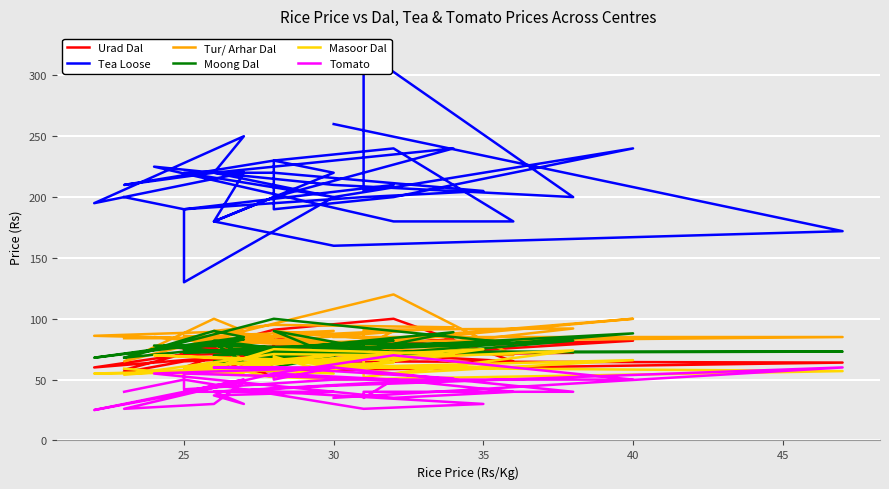

What is the value of the Moong Dal point at the 18th from the left?

82